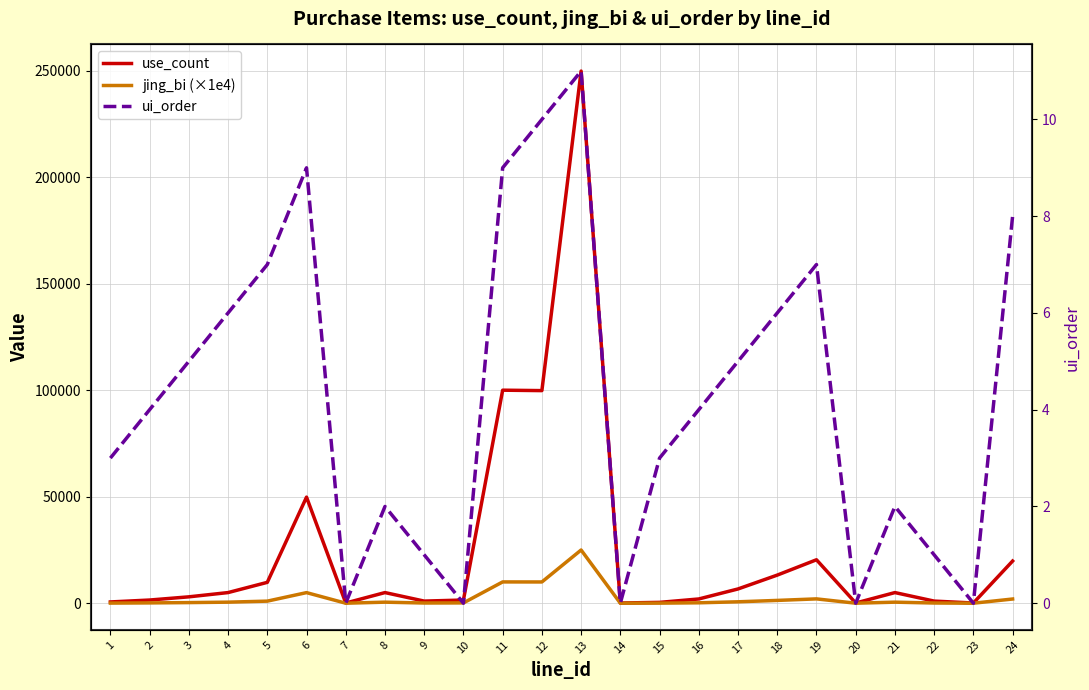

Reading left to right, extract all data points from this chart.

use_count: 600	1500	3000	5000	9800	49800	100	5000	1000	1500	100000	99800	249800	100	400	2000	6700	13200	20400	100	5000	1000	100	19800
jing_bi (×1e4): 60	150	300	500	980	4980	10	500	100	150	10000	9980	24980	10	40	200	670	1320	2040	10	500	100	10	1980
ui_order: 3	4	5	6	7	9	0	2	1	0	9	10	11	0	3	4	5	6	7	0	2	1	0	8